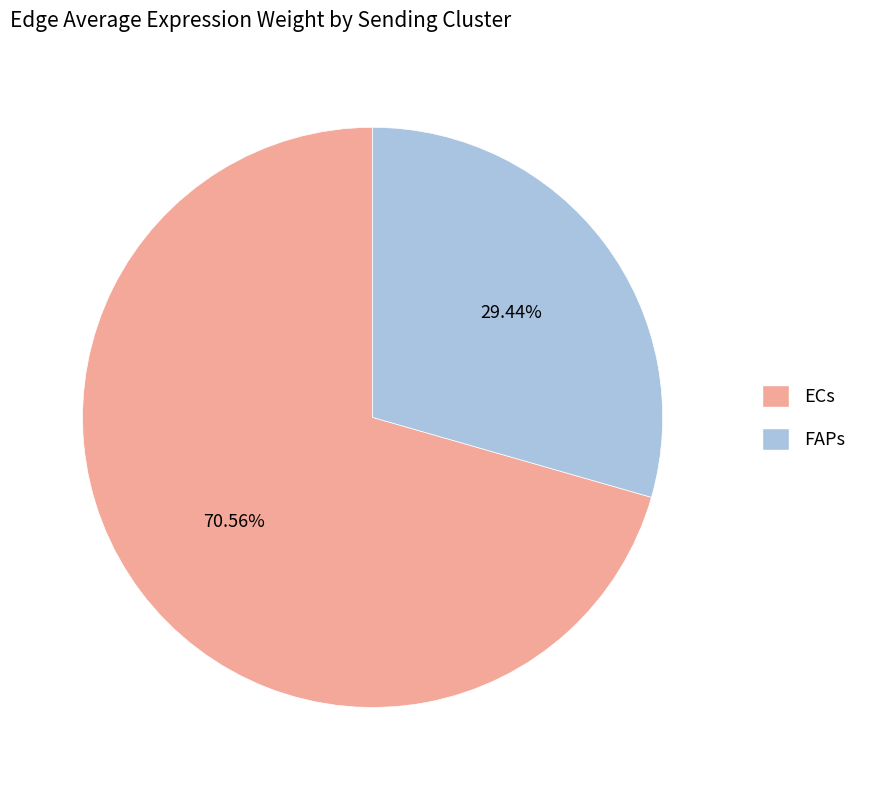

How many slices are in this pie chart?

2